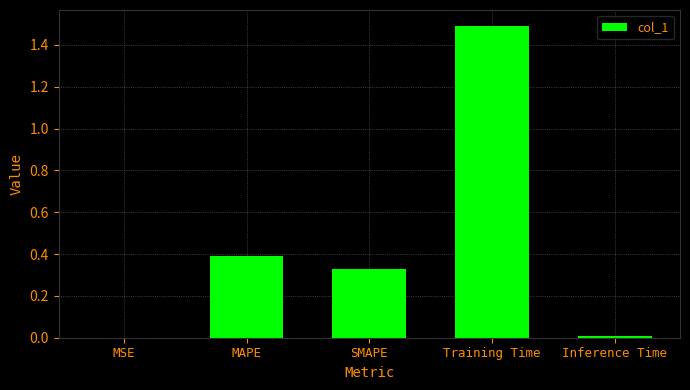

The value at Training Time is 0.9. True or false?

False